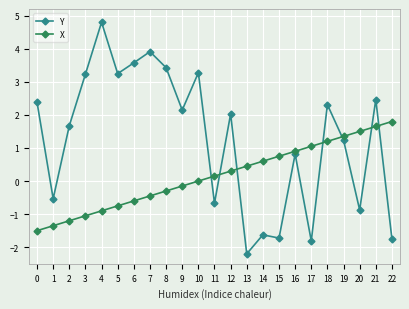

Which series has the widest spread of values?

Y